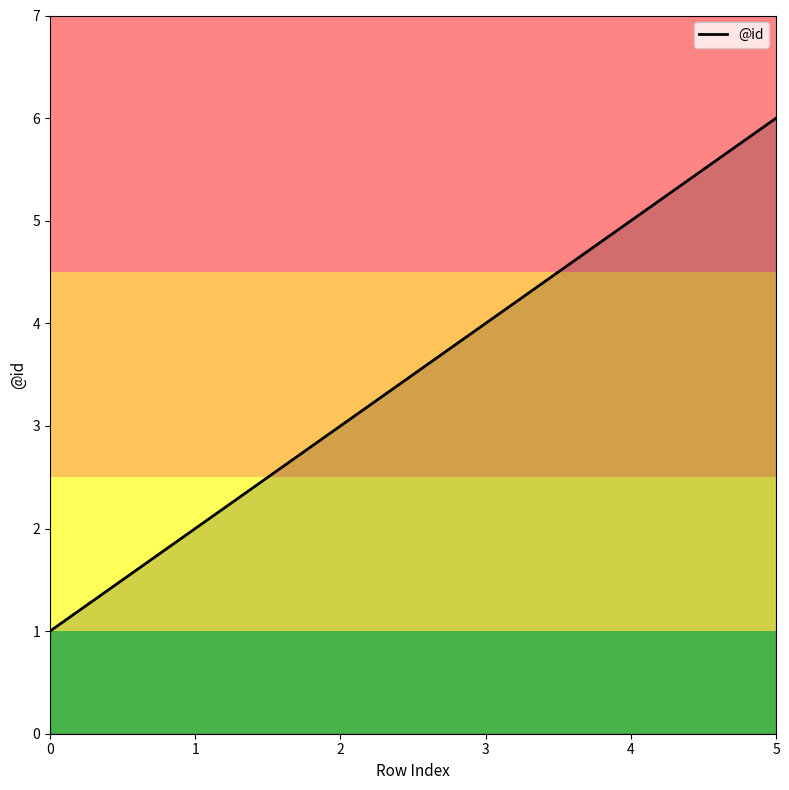

Reading right to left, list all the values displayed in this chart.

6	5	4	3	2	1